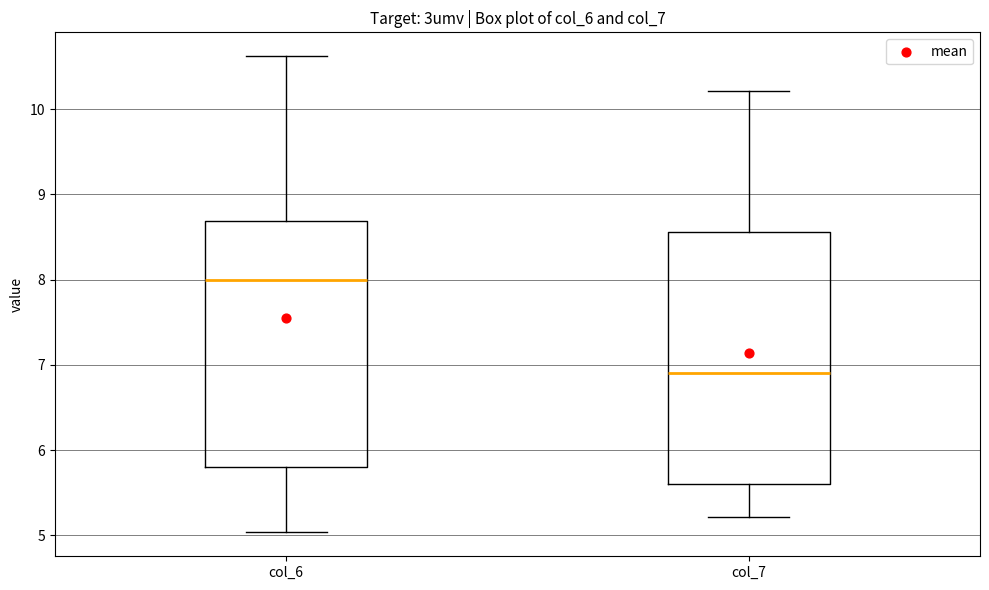

Which box has the lowest median line?

col_7